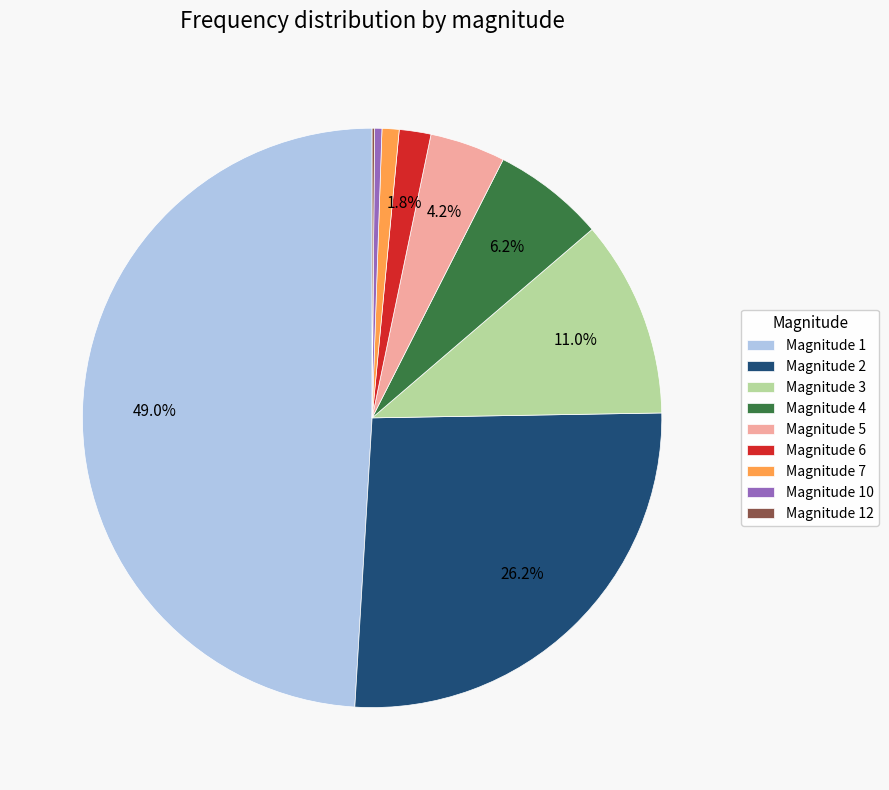

Is the sum of Magnitude 7 and Magnitude 10 greater than half?

No